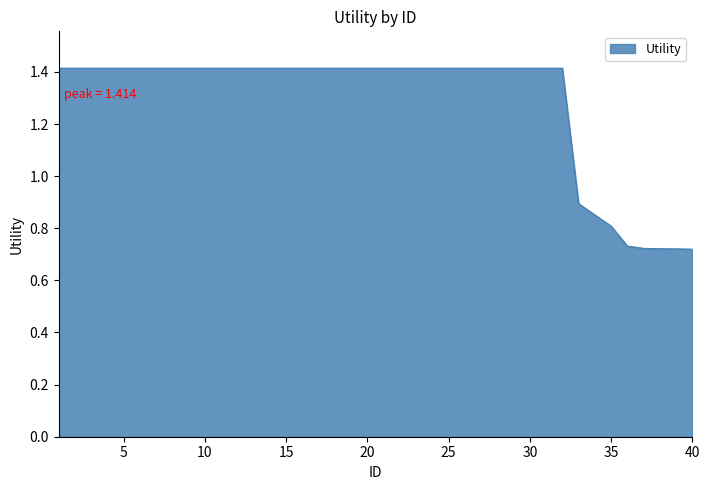

What is the maximum value shown in the chart?

1.4